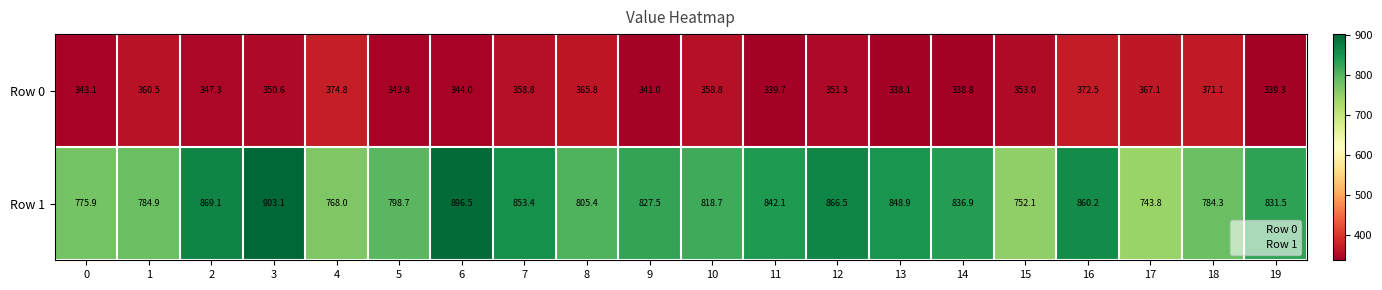

What is the maximum value for Row 0?

374.8